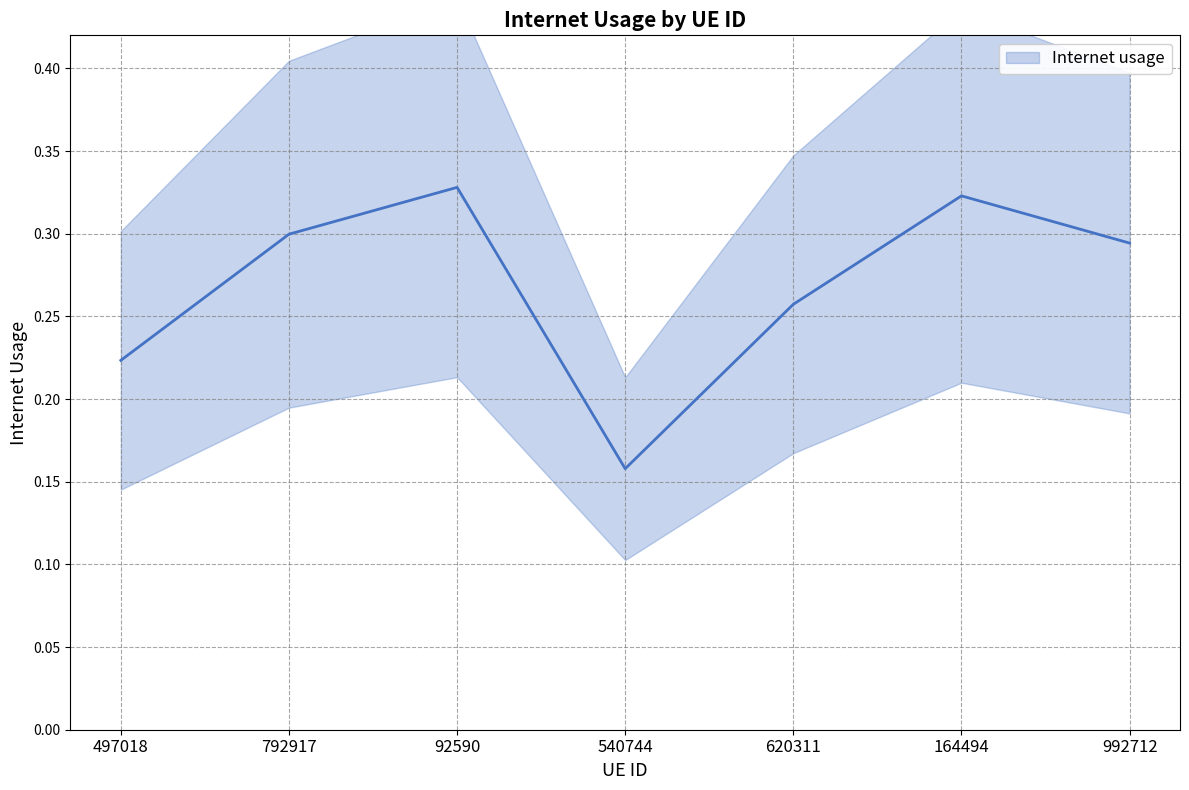

Which label corresponds to the smallest value in the chart?

540744